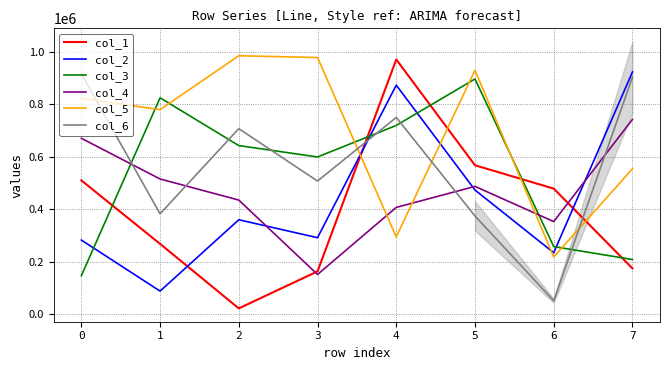

The value of col_1 at 2 is 7520. True or false?

False